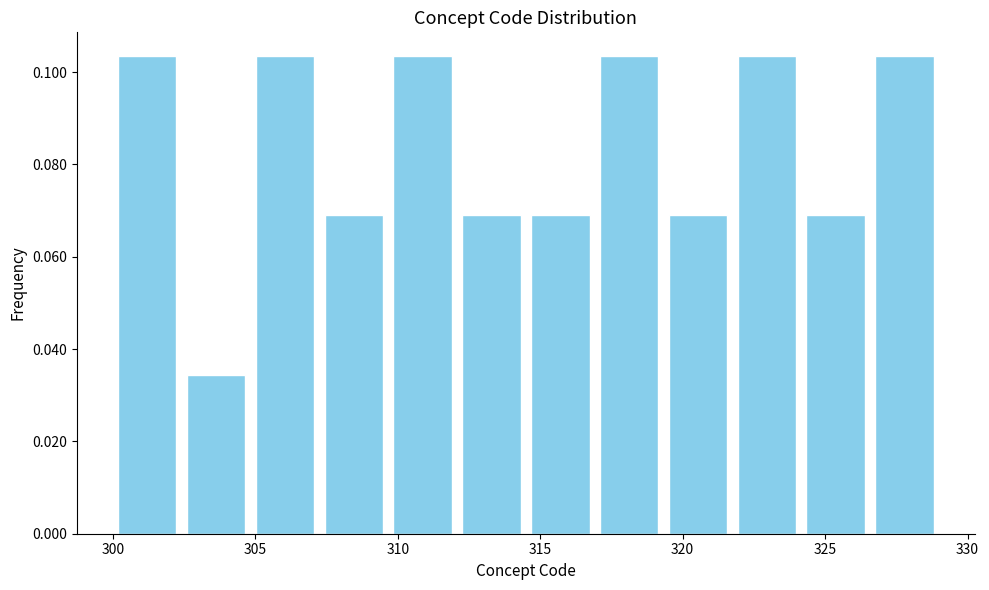

Reading left to right, list every bar in this chart as the range it spans on the x-axis followed by its height. Neither the bar edges nor the heights are printed on the chart, so give them approximately, as read against the axes.

300.0 to 302.5: 0.104
302.5 to 305.0: 0.034
305.0 to 307.5: 0.104
307.5 to 309.5: 0.068
309.5 to 312.0: 0.104
312.0 to 314.5: 0.068
314.5 to 317.0: 0.068
317.0 to 319.5: 0.104
319.5 to 322.0: 0.068
322.0 to 324.0: 0.104
324.0 to 326.5: 0.068
326.5 to 329.0: 0.104